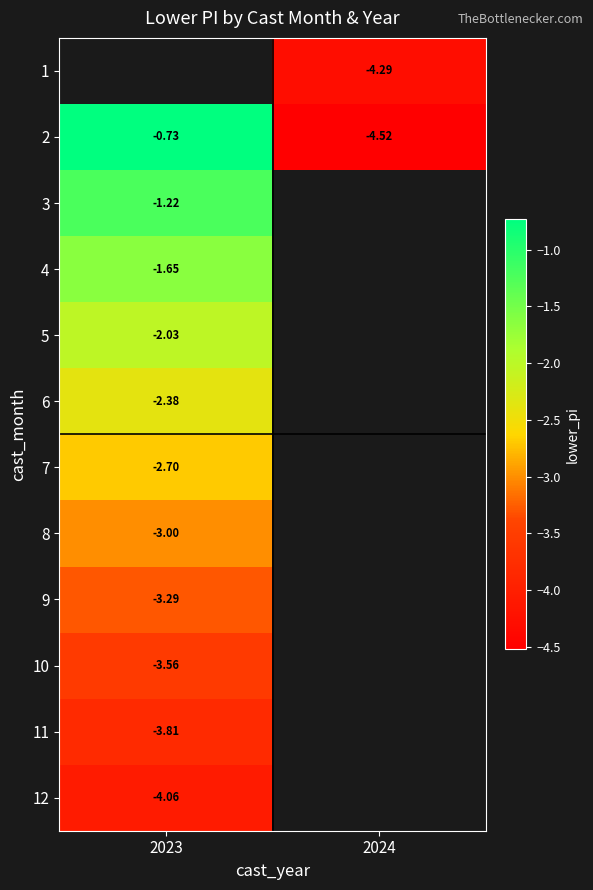

What is the difference between the 2 values at 2023 and 2024?

3.8